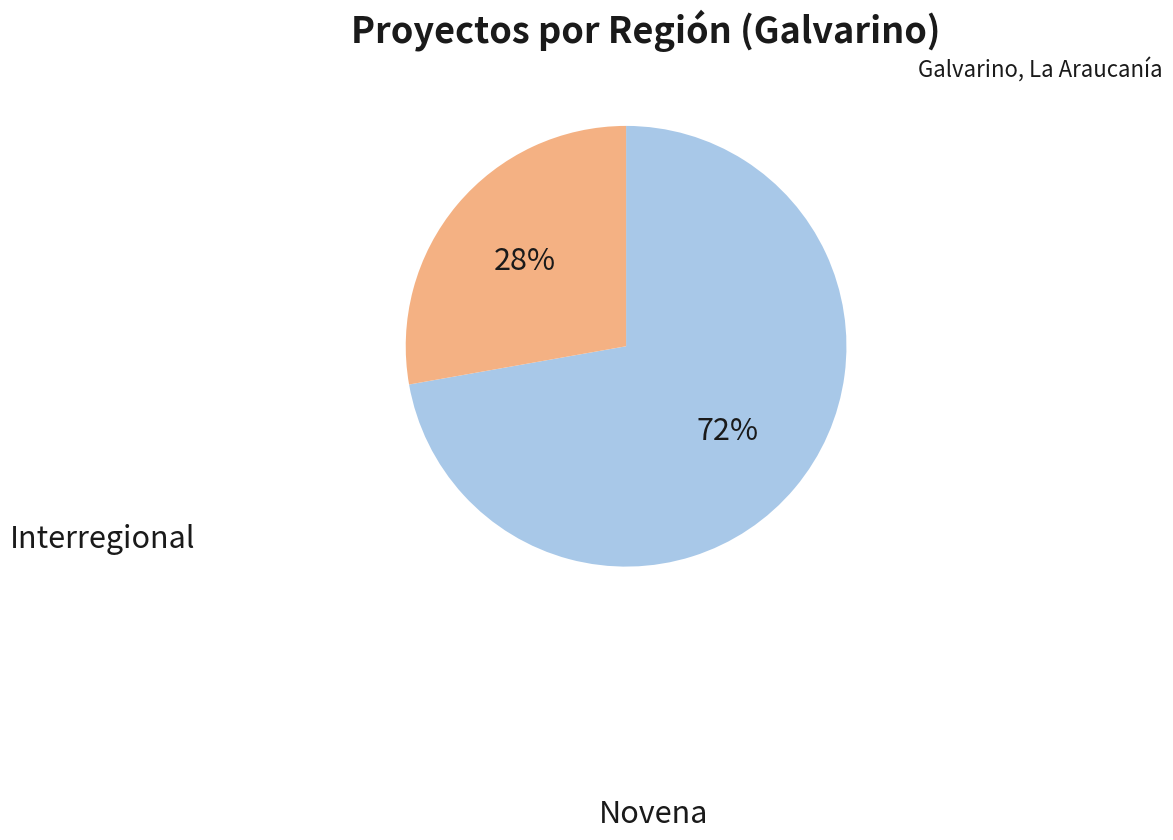

What percentage is the Interregional slice, to the nearest percent?

72%